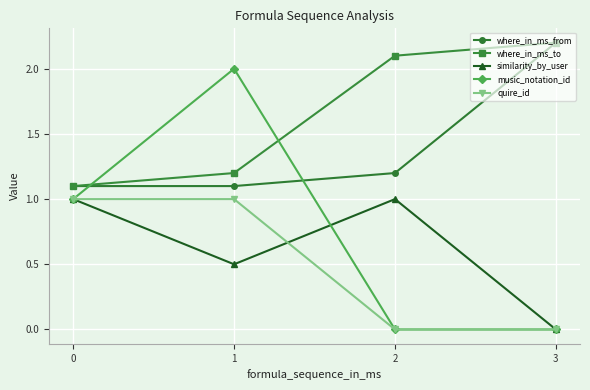

True or false: similarity_by_user and where_in_ms_from cross at least once.

False